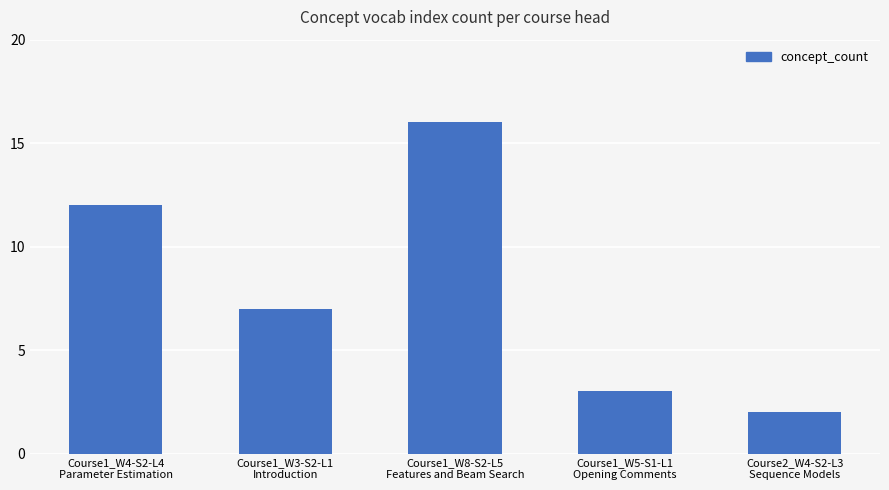

What is the minimum value shown in the chart?

2